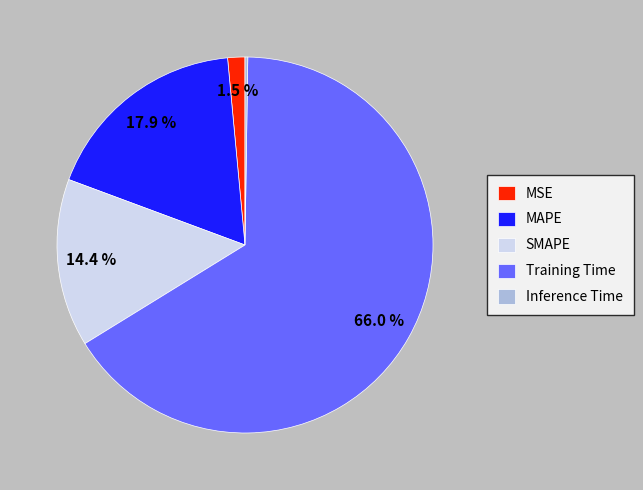

To the nearest percent, what is the average slice percentage?

20%